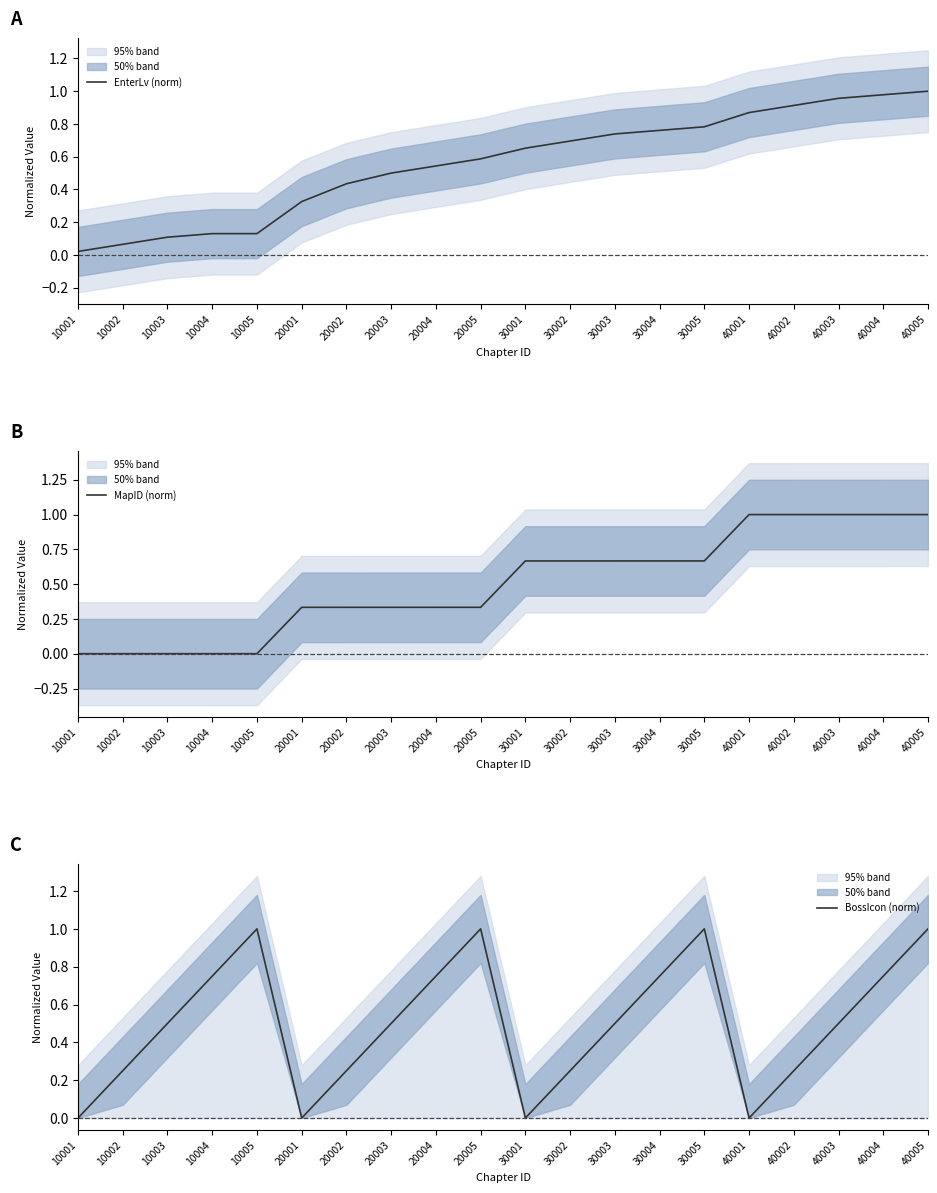

Rank the categories by MapID (norm) value from highest to lowest.

40005, 40004, 40003, 40002, 40001, 30005, 30004, 30003, 30002, 30001, 20005, 20004, 20003, 20002, 20001, 10005, 10004, 10003, 10002, 10001